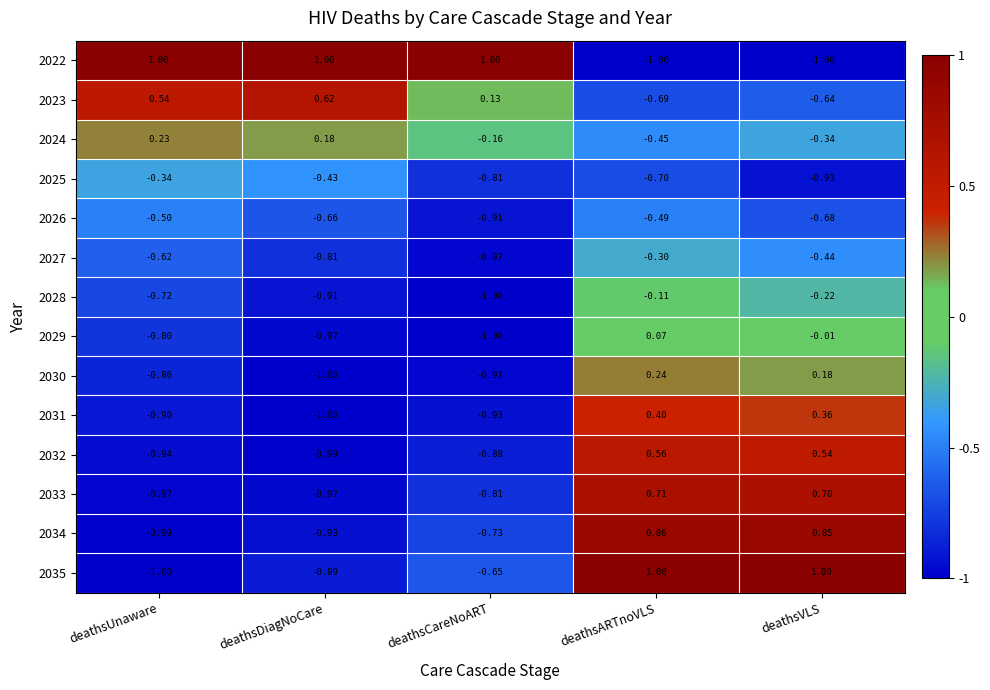

At which category is the sum across all series the highest?

deathsARTnoVLS